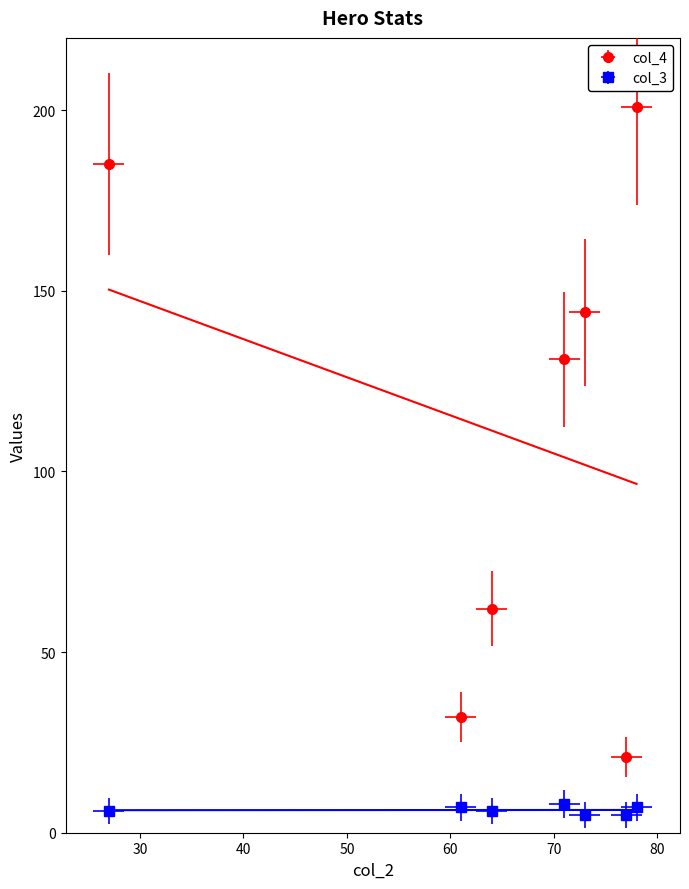

What are all the series names shown in the legend?

col_4, col_3